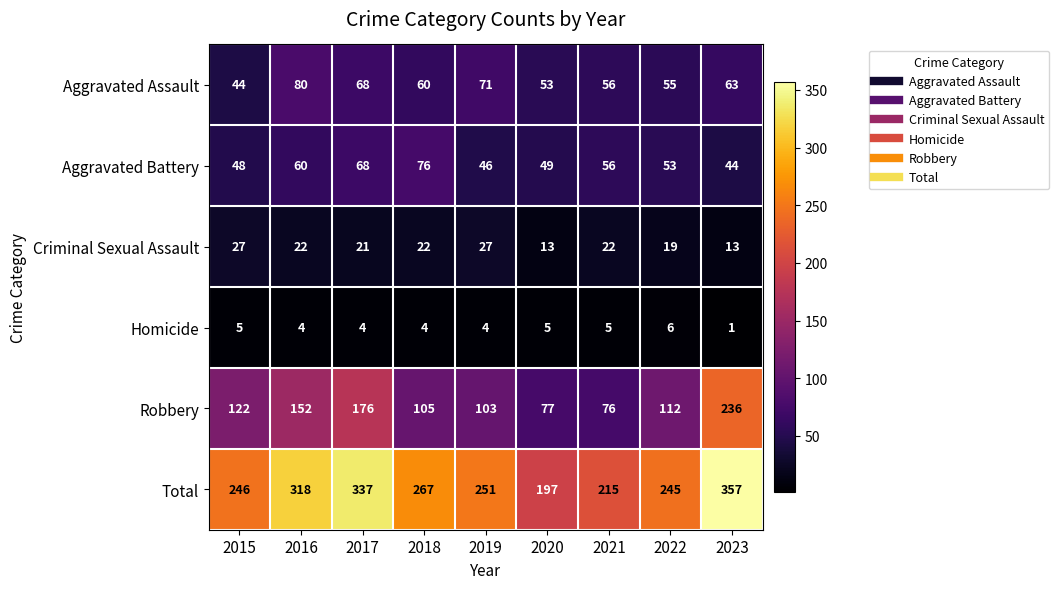

True or false: Robbery has a value of 76 at 2021.

True